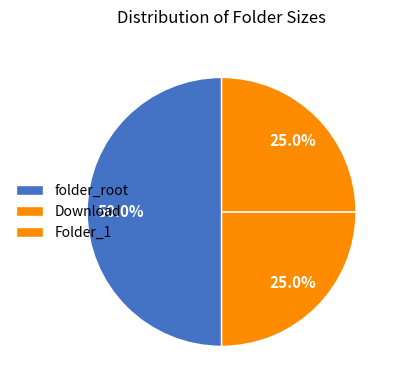

To the nearest percent, what percentage of the pie is folder_root?

50%